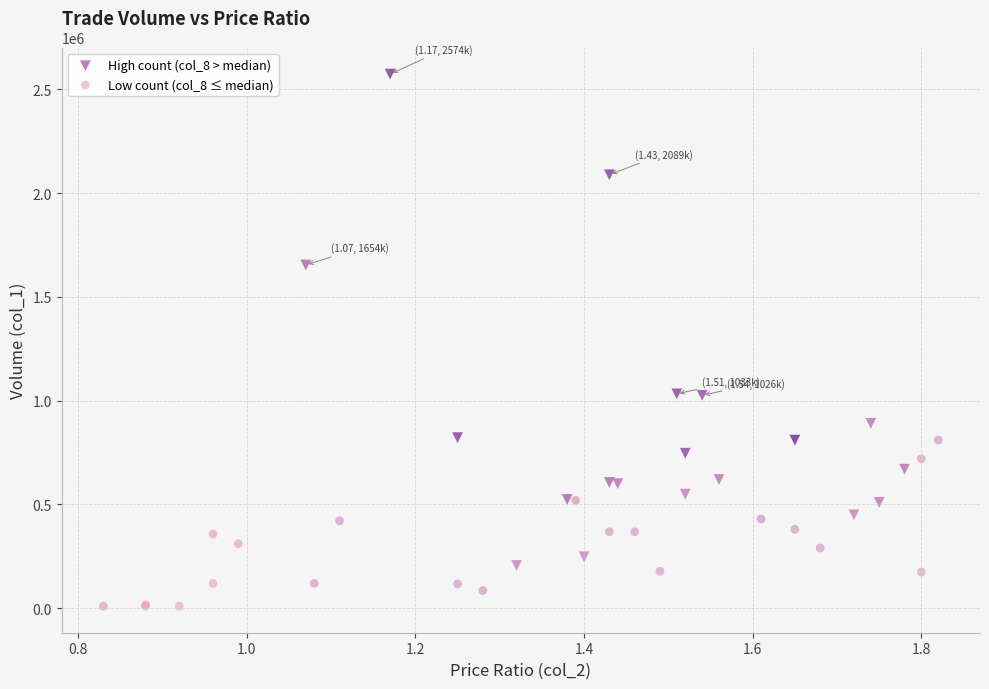

Which series reaches the minimum Y coordinate?

Low count (col_8 ≤ median)